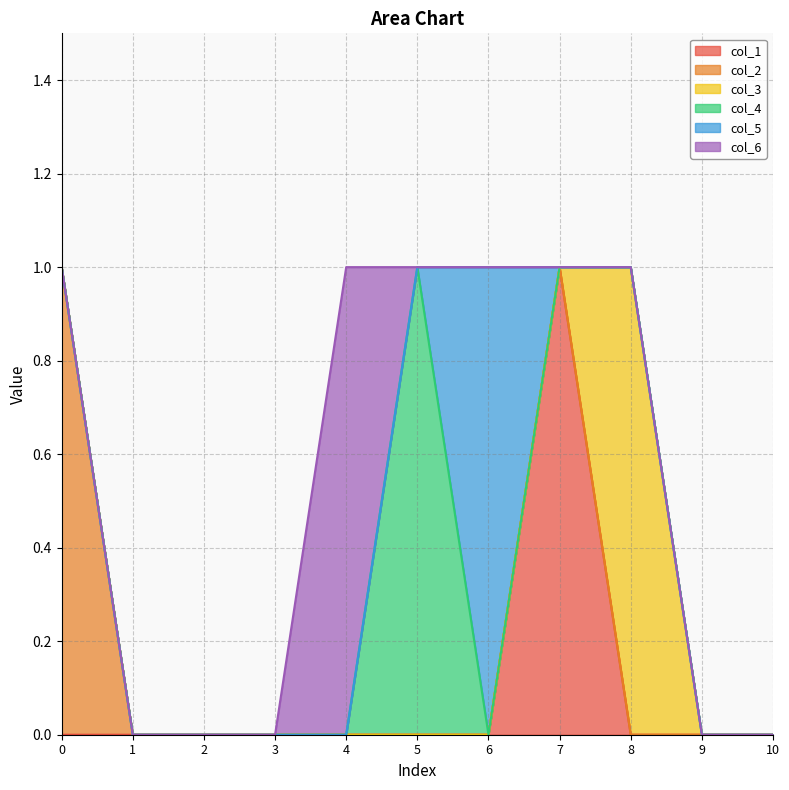

What is the maximum value shown in the chart?

1